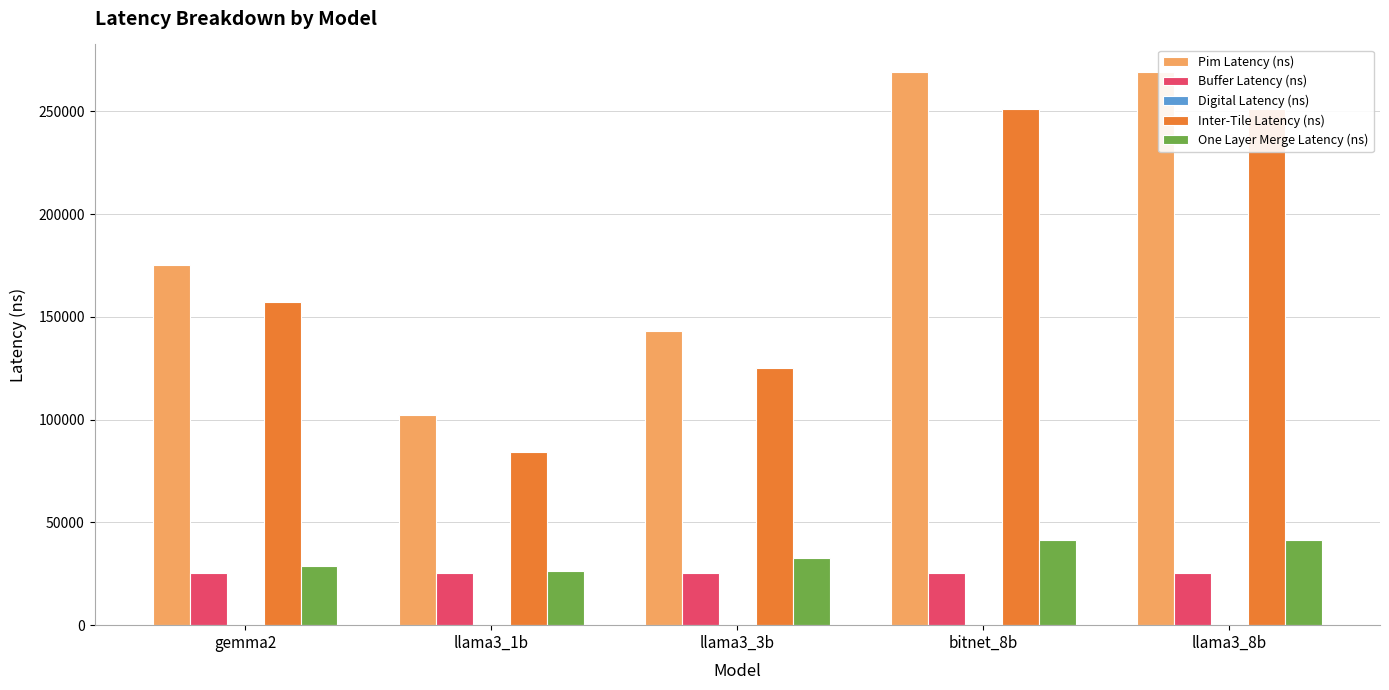

At gemma2, list the series in order from smallest to largest.

Digital Latency (ns), Buffer Latency (ns), One Layer Merge Latency (ns), Inter-Tile Latency (ns), Pim Latency (ns)